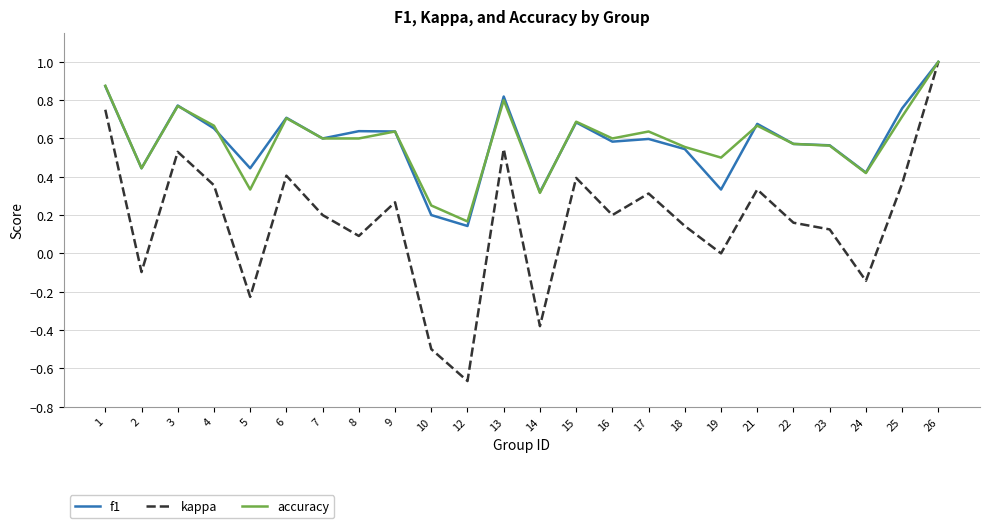

How many data points does each series have?

24